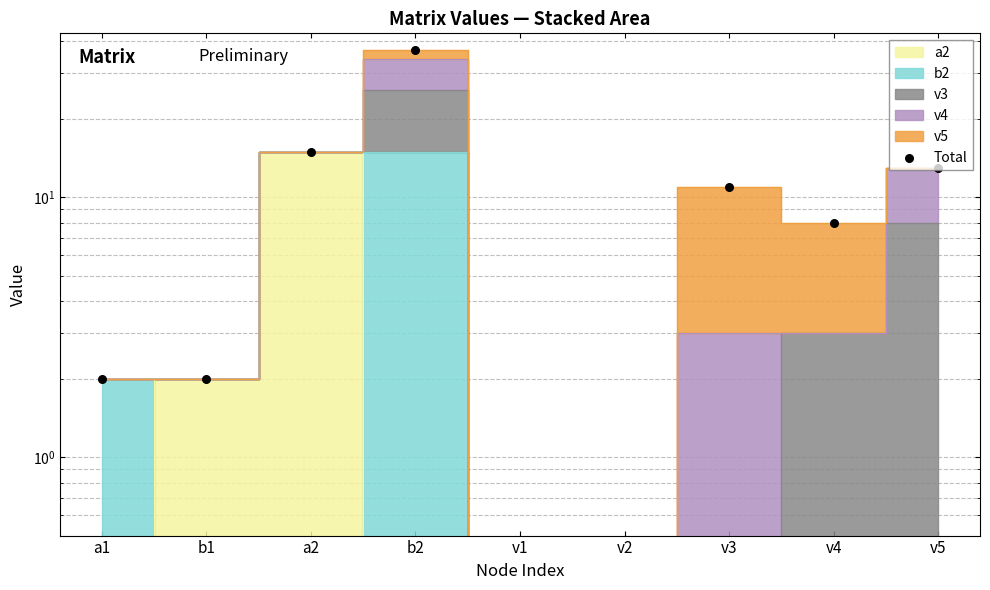

What is the change in value from v3 to v5?

+2